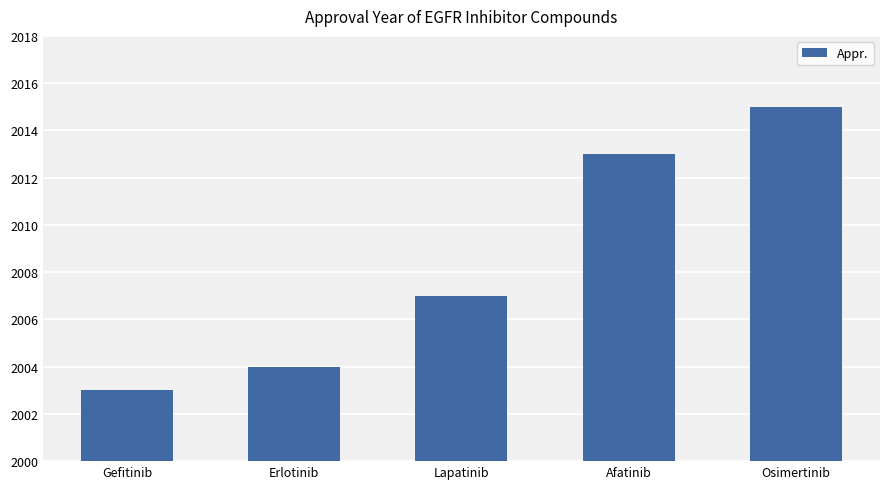

Reading left to right, transcribe all the data shown in this chart.

Gefitinib=2003	Erlotinib=2004	Lapatinib=2007	Afatinib=2013	Osimertinib=2015